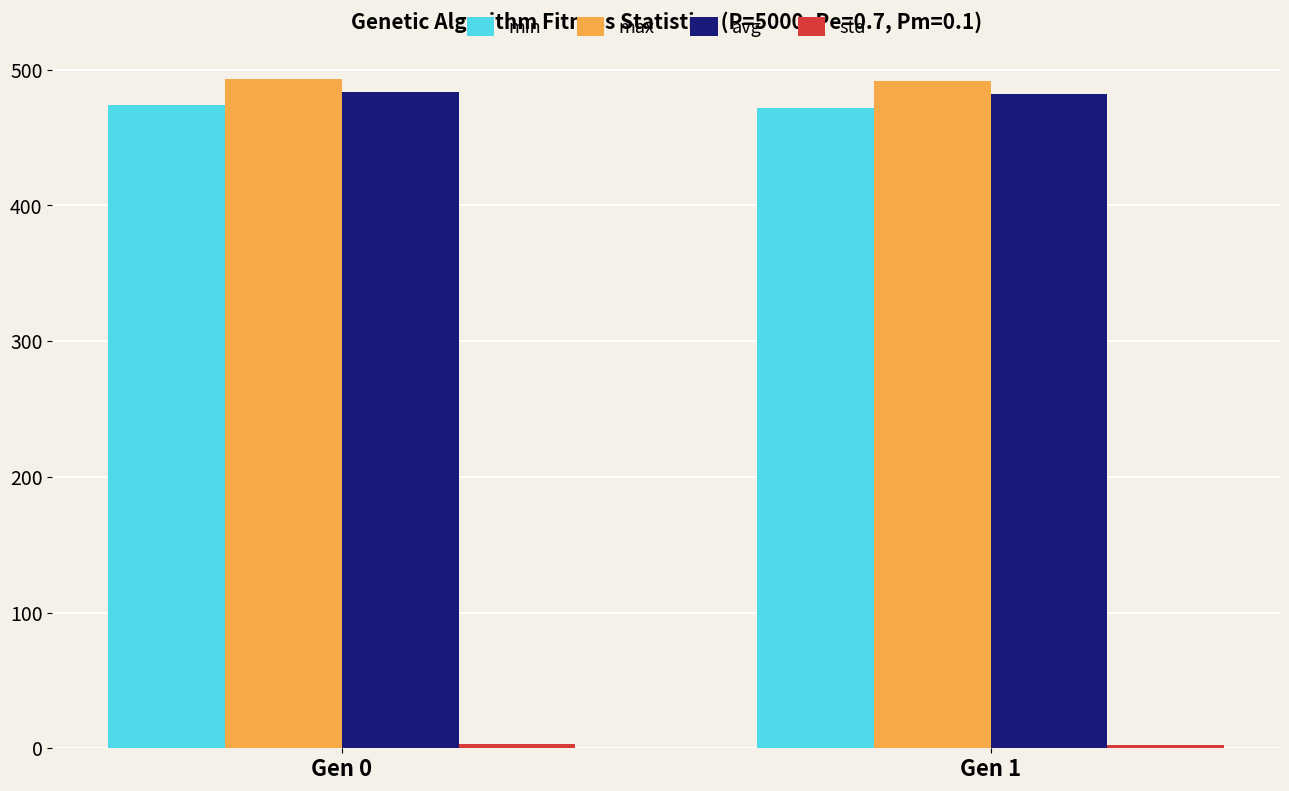

What is the average value of the max series?

492.7